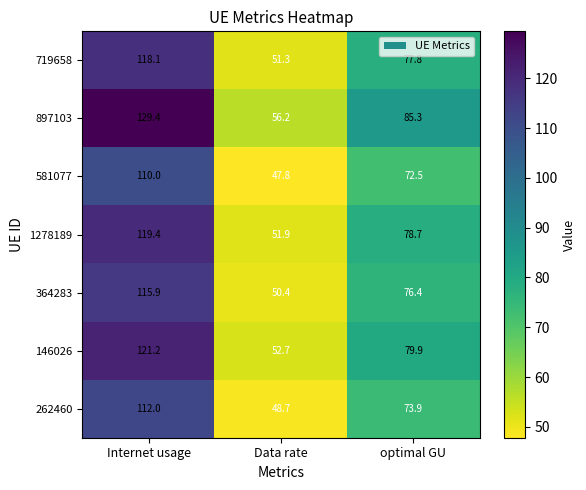

What is the minimum value shown in the chart?

47.8